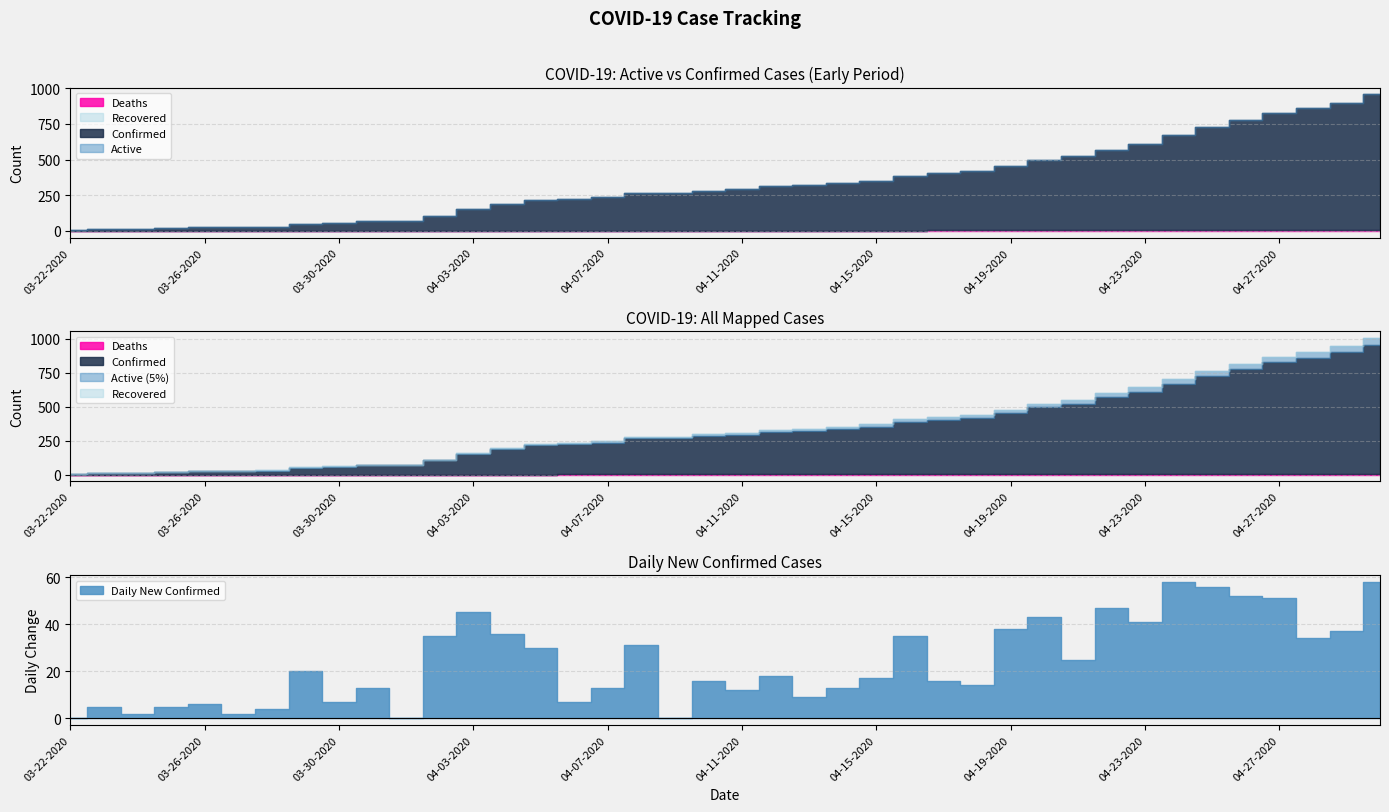

Which series changed the most between 03-22-2020 and 04-30-2020?

Active